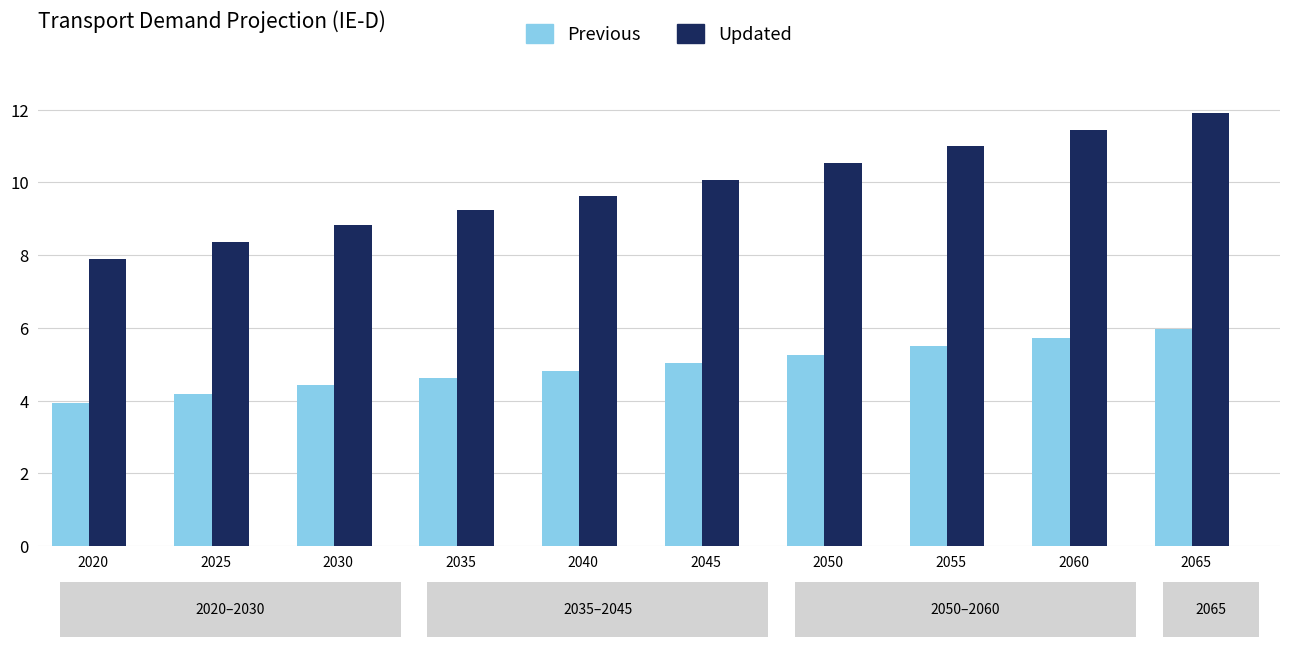

What is the difference between the maximum and second lowest values in the Previous series?

1.8